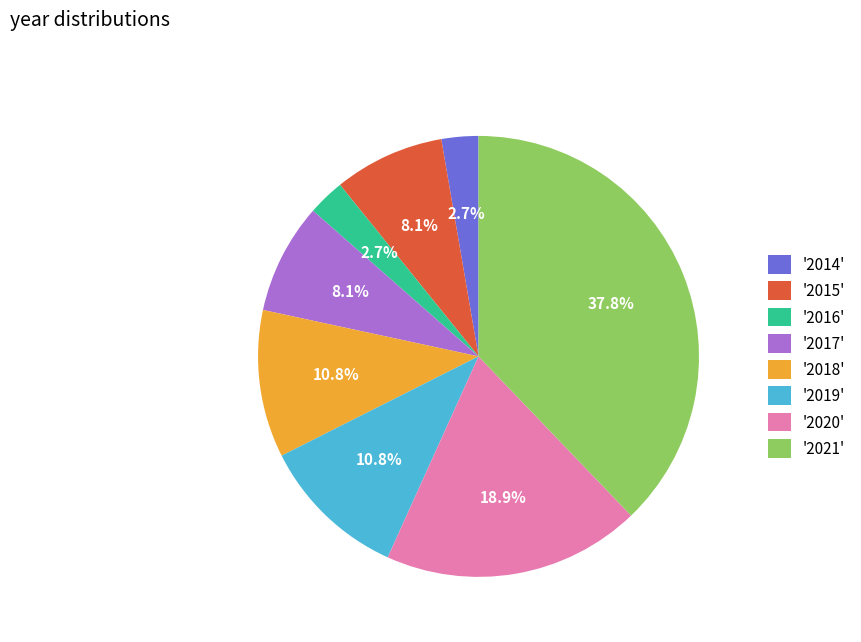

Approximately how many times larger is the value at '2015' compared to '2020'?

0.4